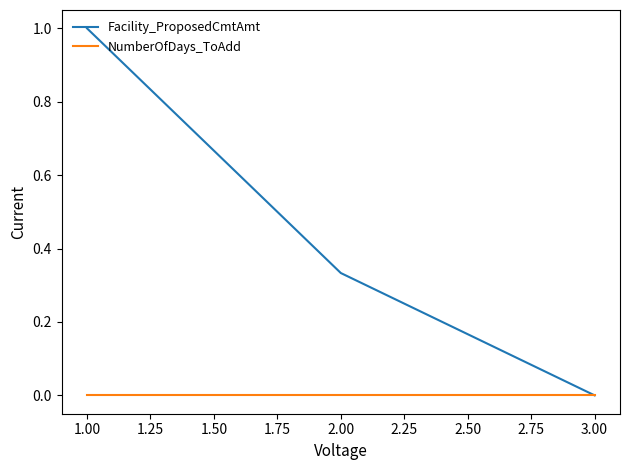

Which series has the widest spread of values?

Facility_ProposedCmtAmt